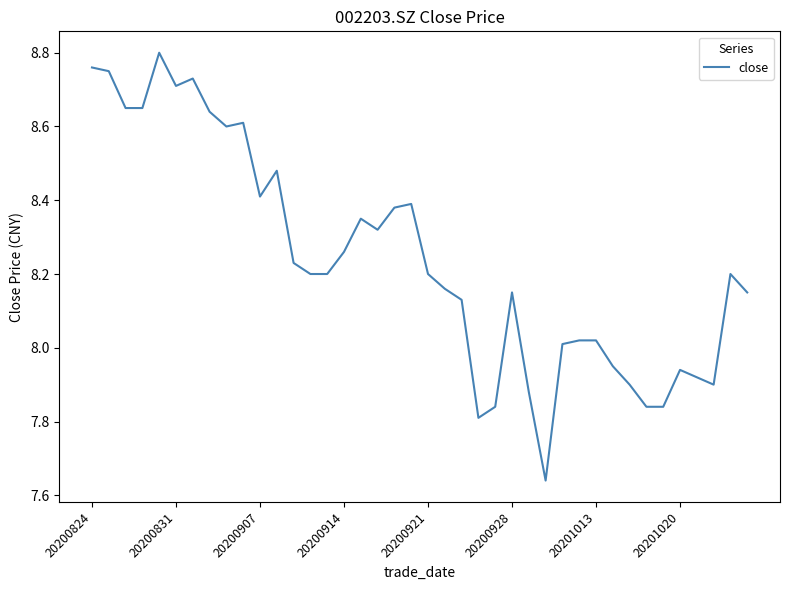

What is the sum of all values?

329.6